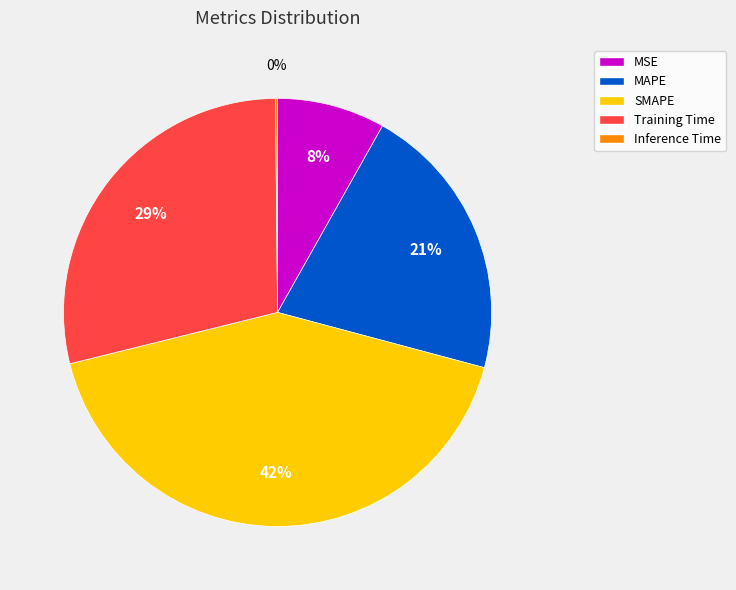

True or false: Training Time accounts for 40% of the total.

False